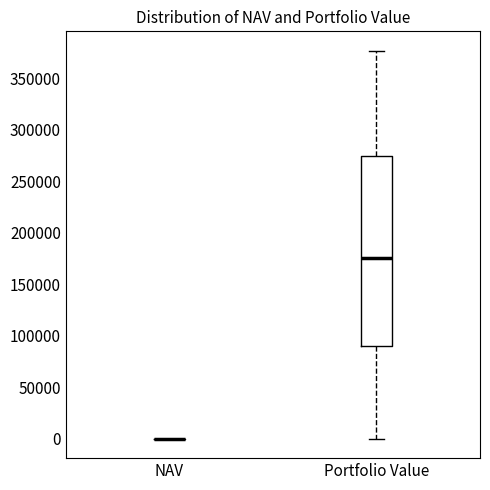

Reading left to right, read every box against the y-axis: the position of its median line, the range the box covers, and the ends of its whiskers. The values are not printed on the chart, so give them approximately, as read against the axis.

NAV: box collapsed to a line at 0, whiskers 0 to 0
Portfolio Value: median 175000, box 90000 to 275000, whiskers 0 to 375000